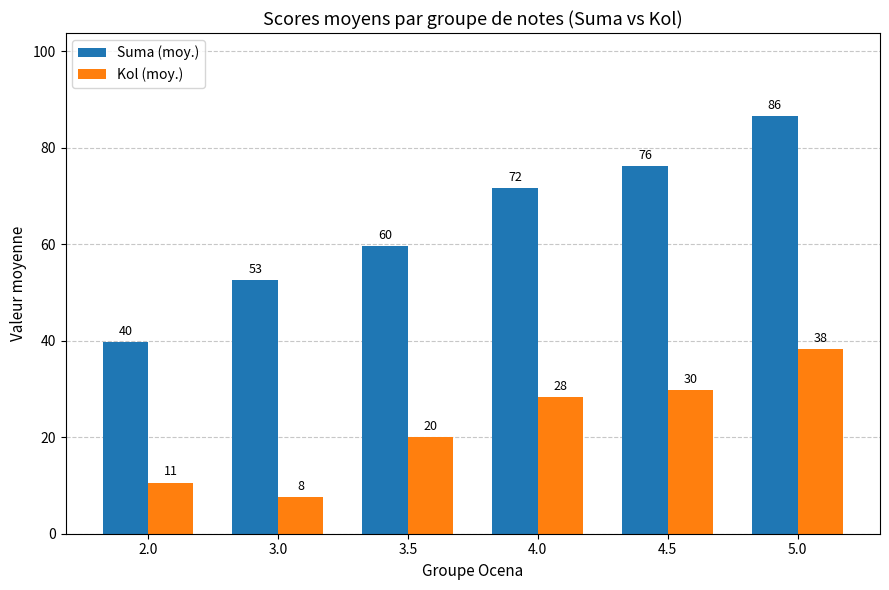

What are all the series names shown in the legend?

Suma (moy.), Kol (moy.)